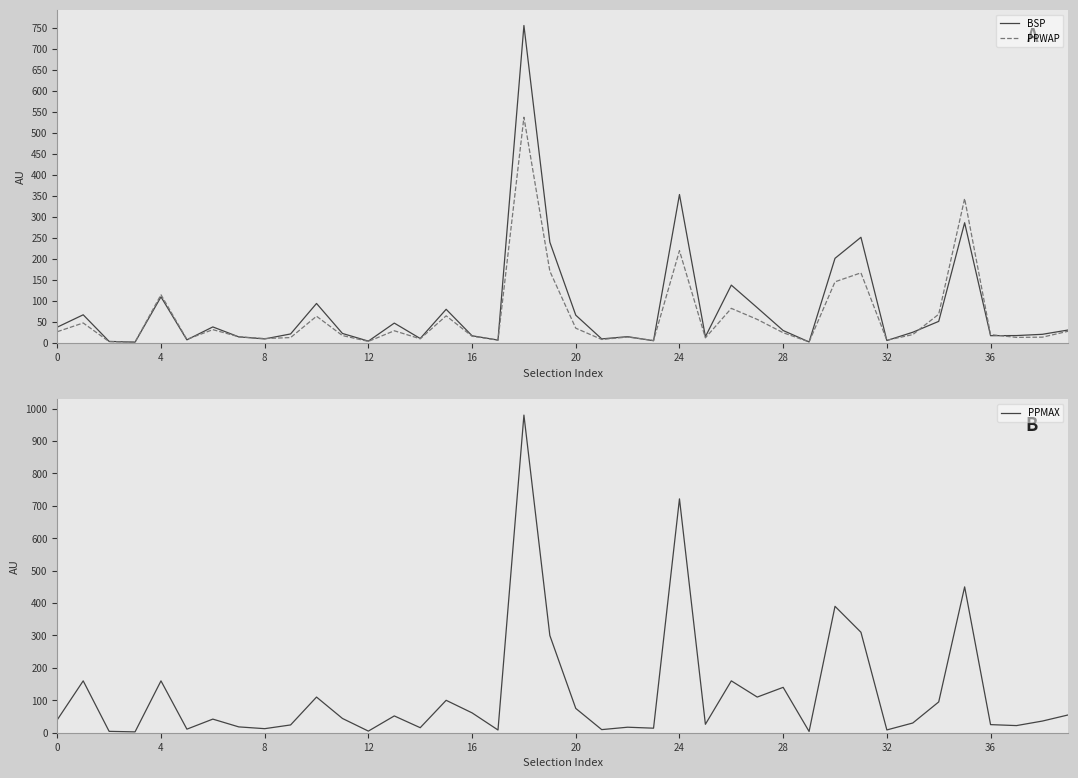

What is the highest value of the PPWAP series?

537.0